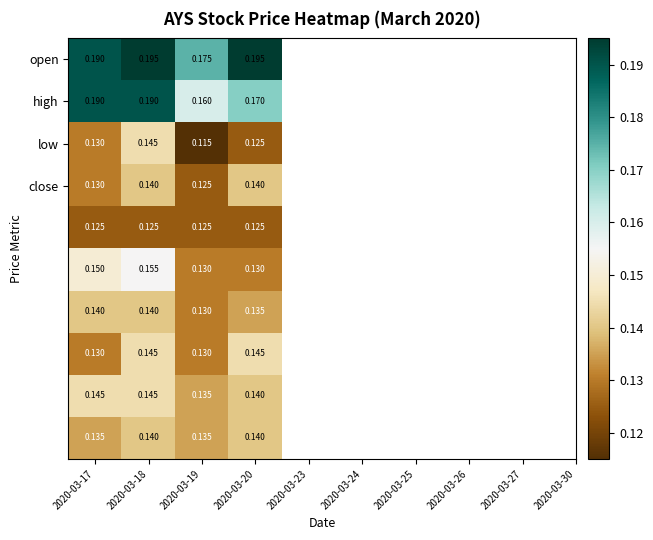

Which series has the largest range (max minus min)?

high